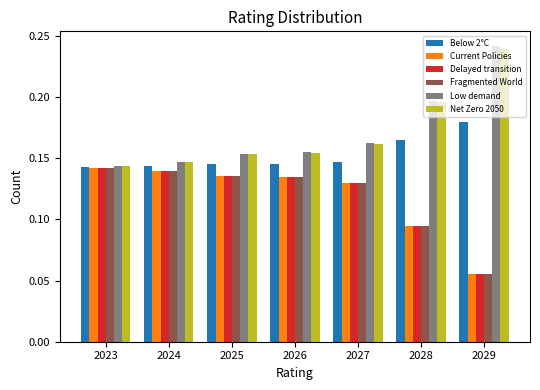

What is the total value across all series at 2024?

0.9